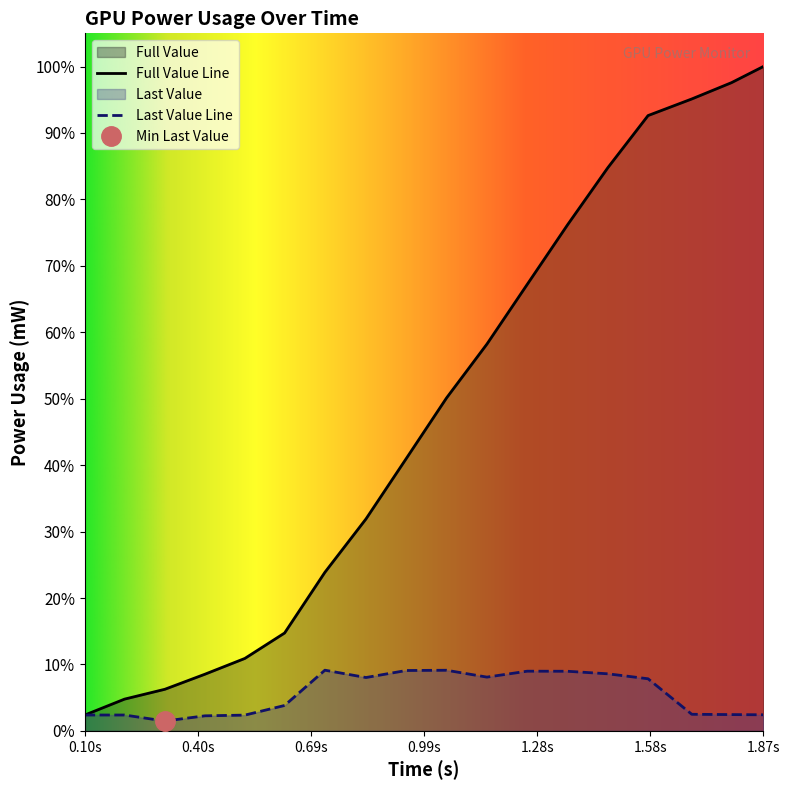

In Last Value, how many points are lower than both neighbors (excluding endpoints)?

3